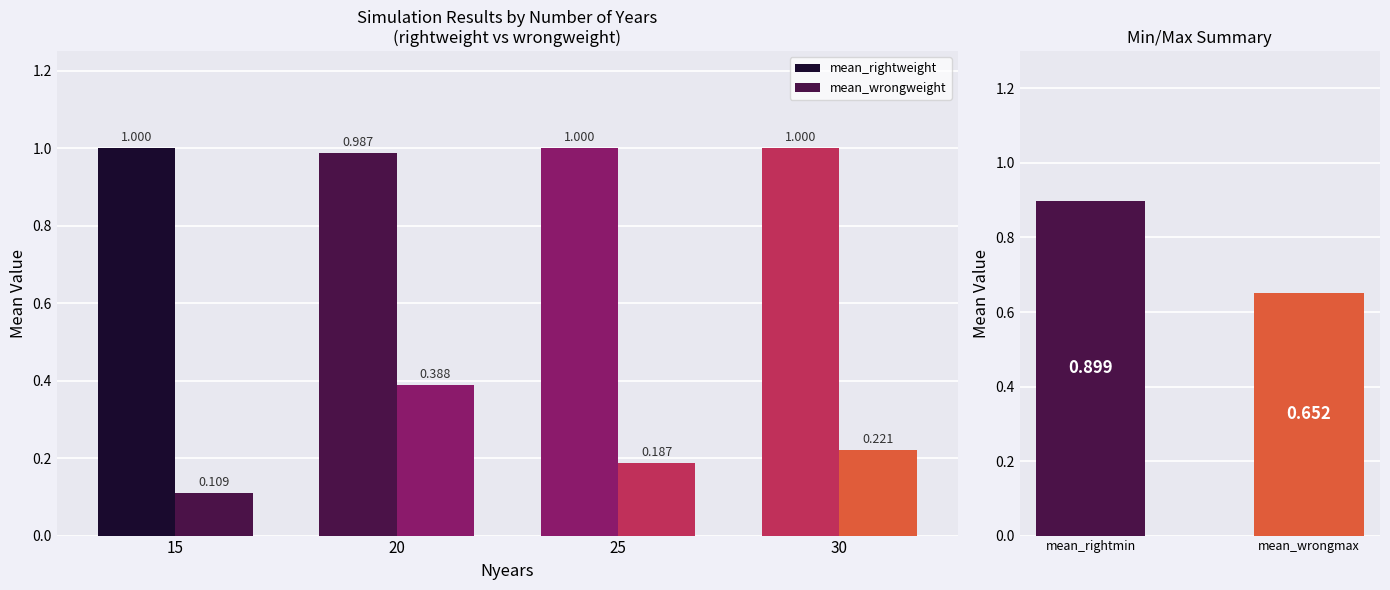

Reading left to right, extract all data points from this chart.

mean_rightweight: 15=1.0	20=1.0	25=1.0	30=1.0
mean_wrongweight: 15=0.1	20=0.4	25=0.2	30=0.2